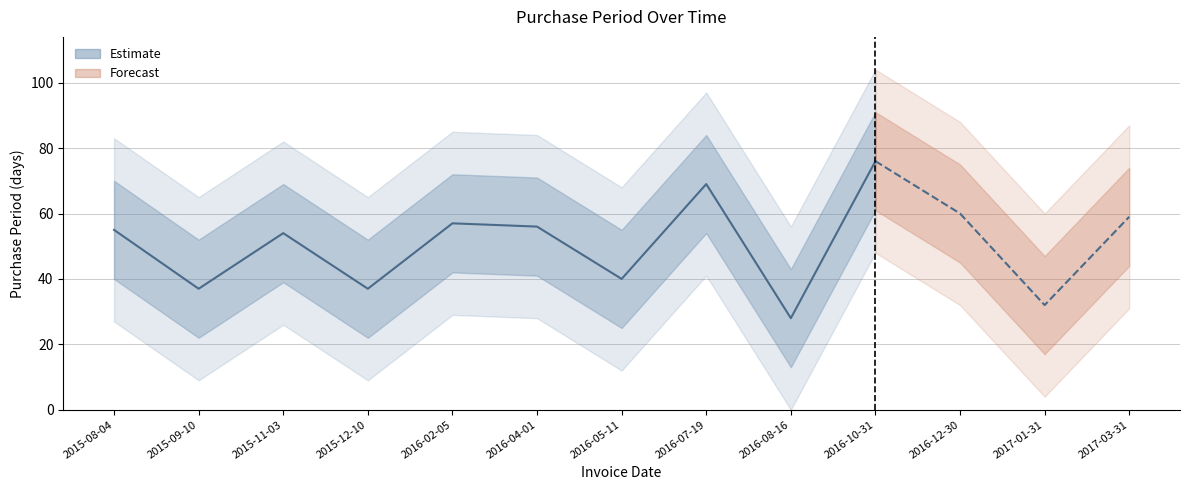

What is the label of the 4th point from the left?

2015-12-10